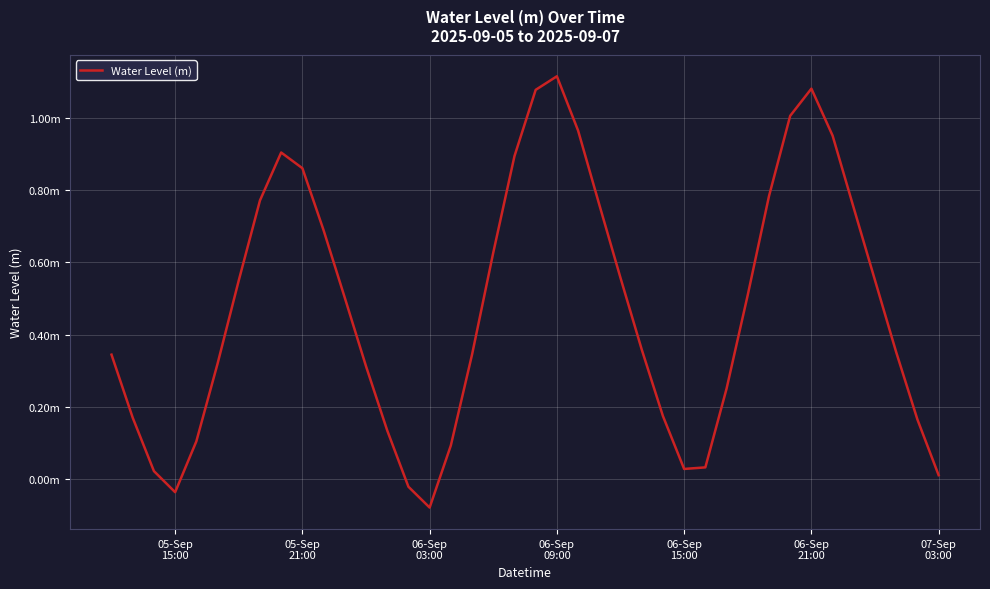

Does the chart have visible grid lines?

Yes